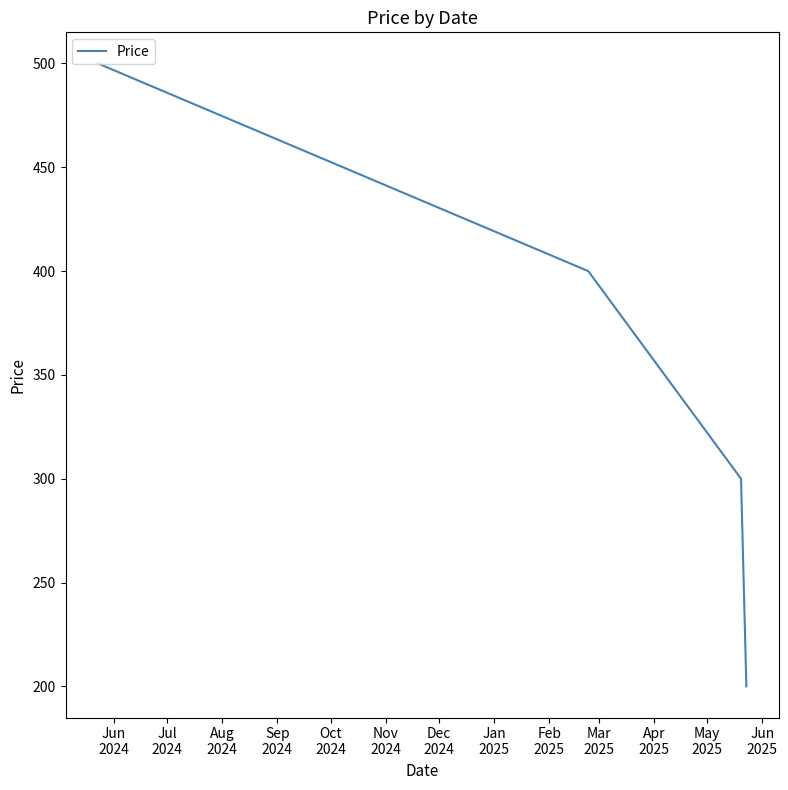

True or false: there are more than 0 points higher than both neighbors.

False